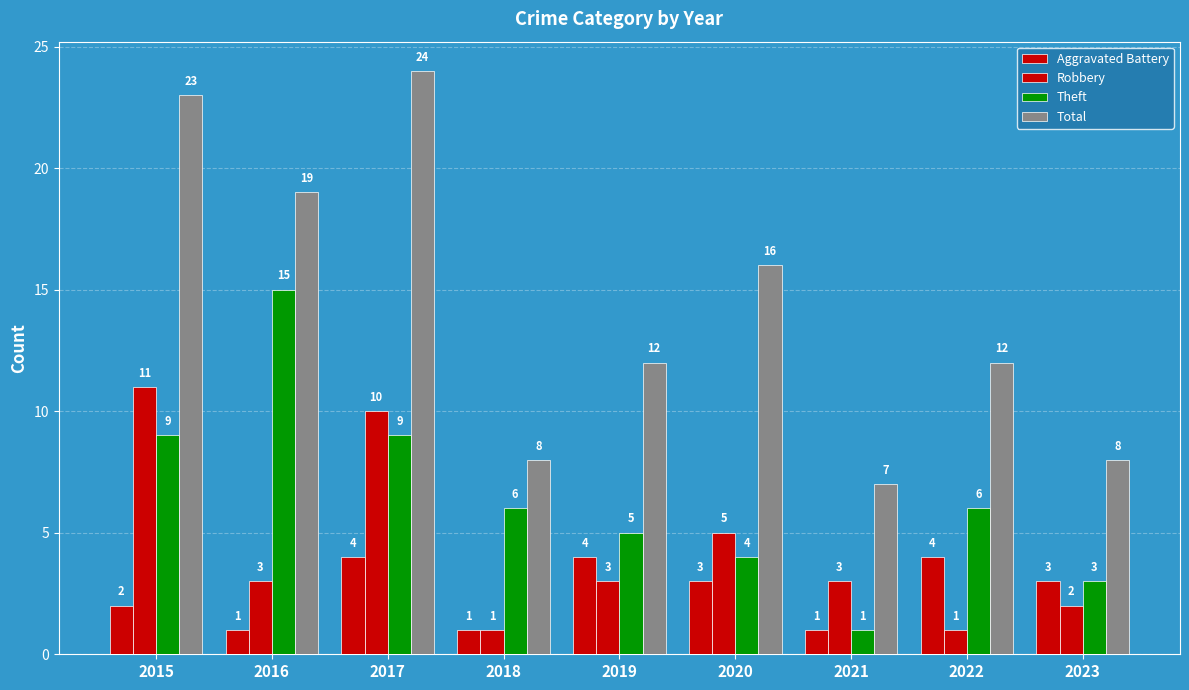

How many distinct data groups are displayed?

4